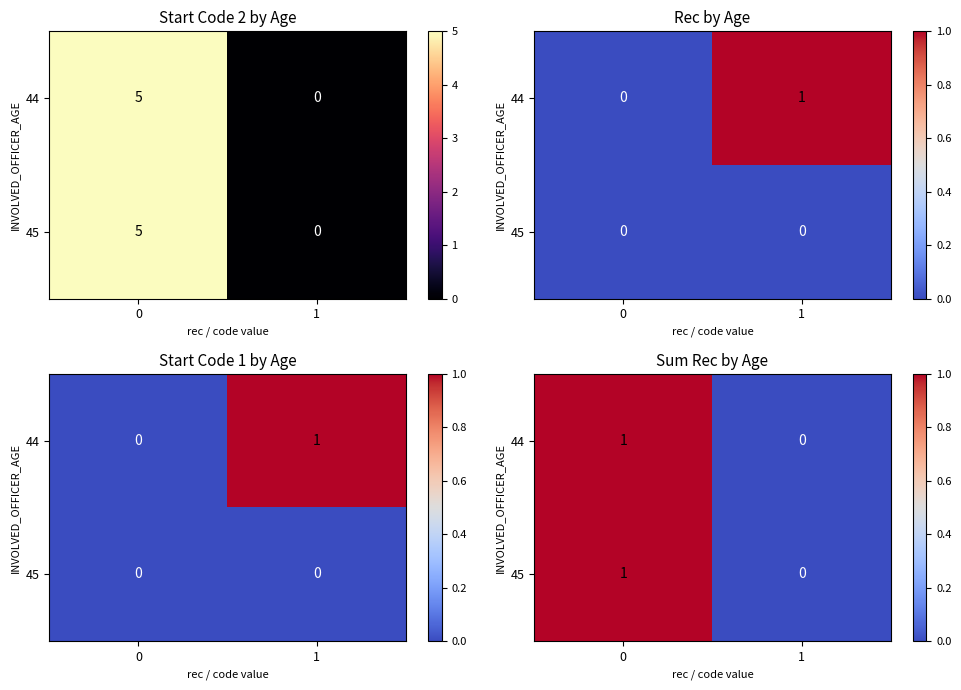

What is the difference between the 44 values at 0 and 1?

1